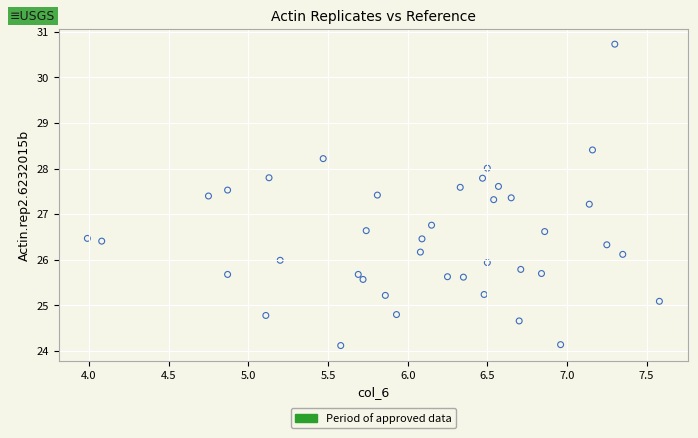

What is the range of Y values (max minus min)?

6.6